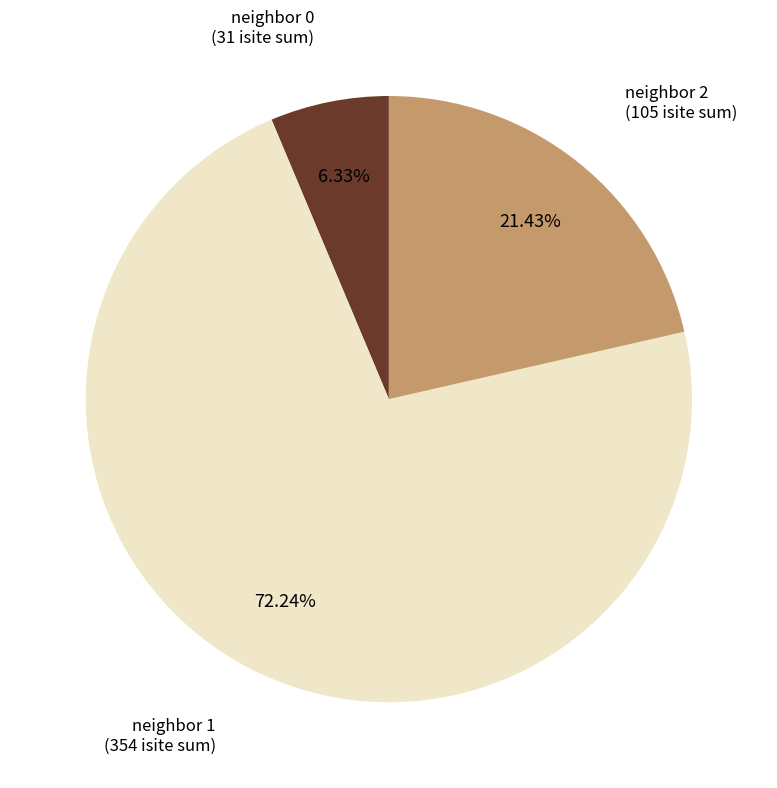

How many segments does this pie chart have?

3